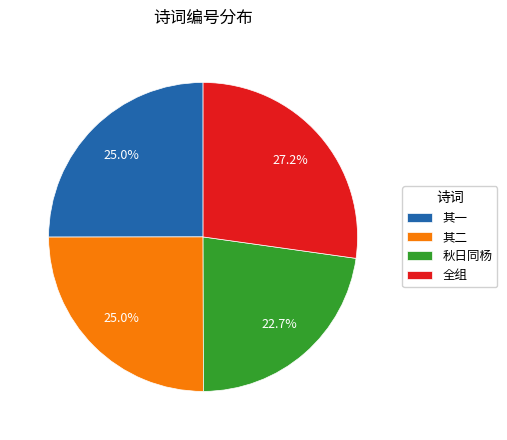

What portion of the pie excludes 其二?

75.0%